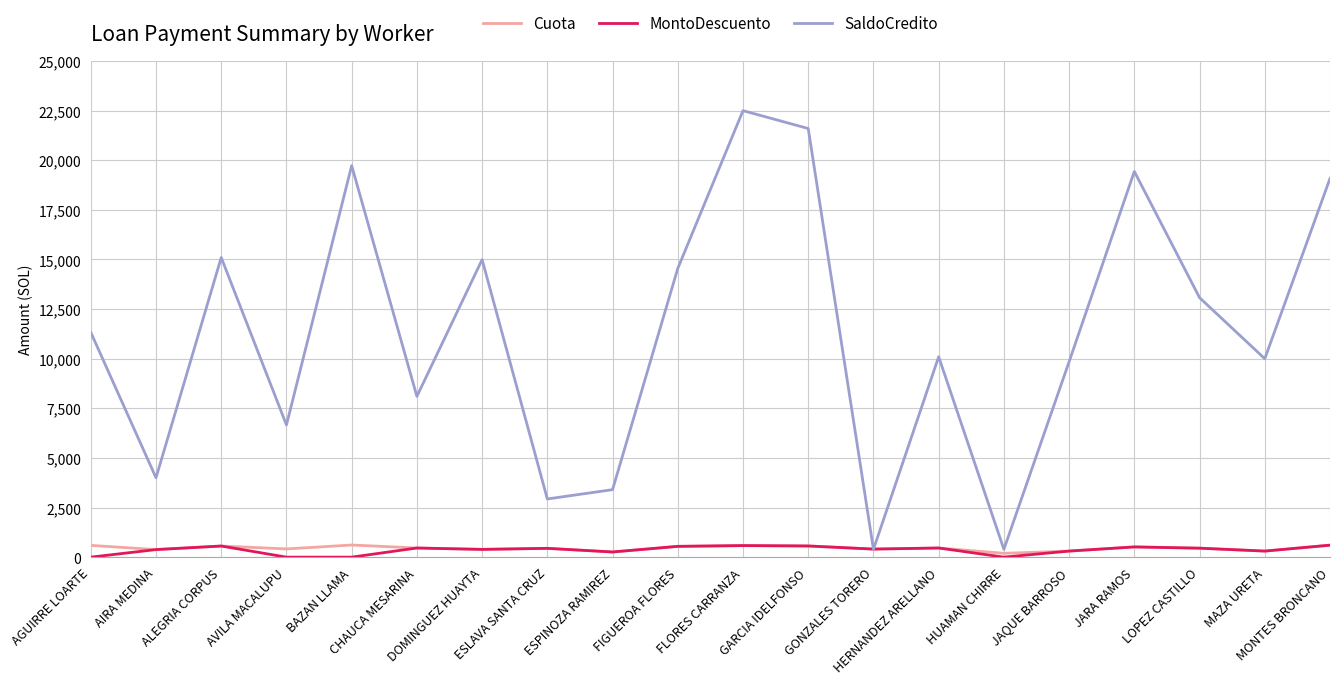

Which category has the highest value in the SaldoCredito series?

FLORES CARRANZA